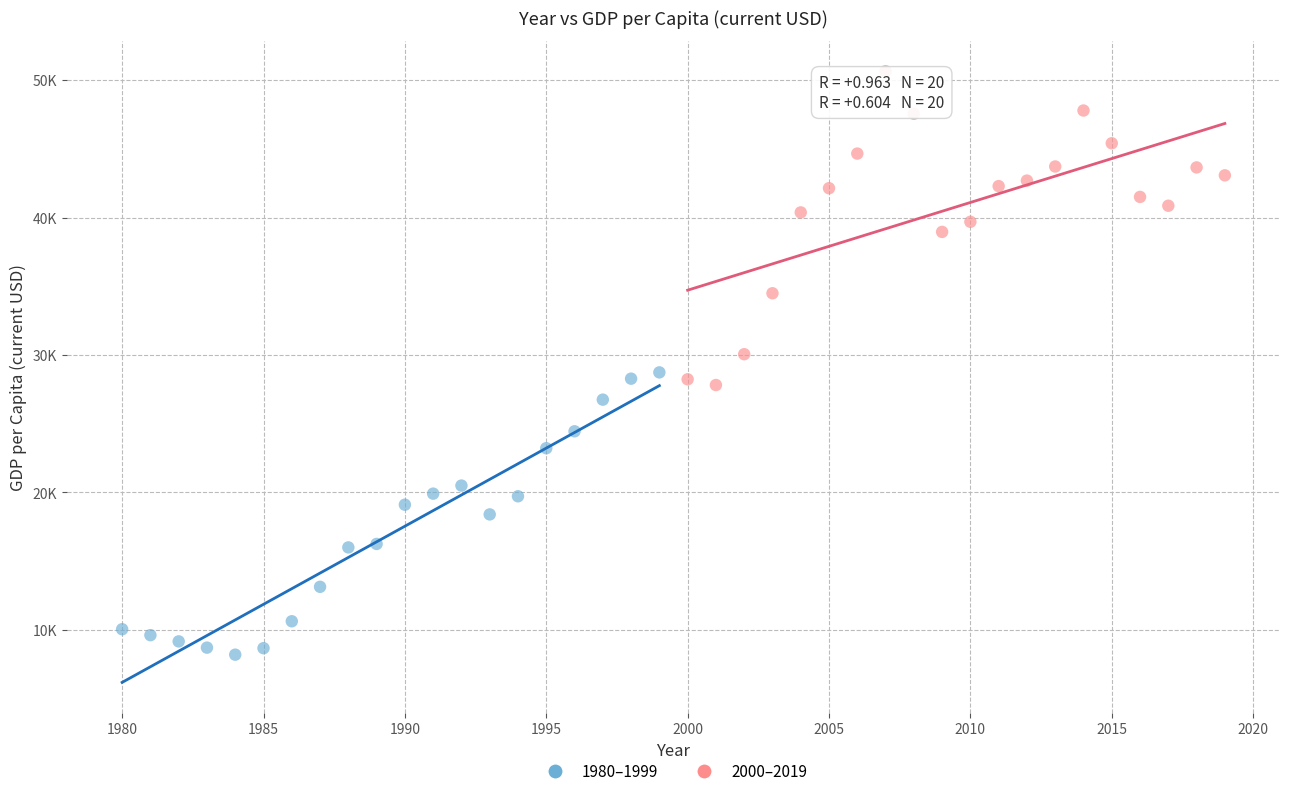

Which series contains the lowest Y value?

1980–1999